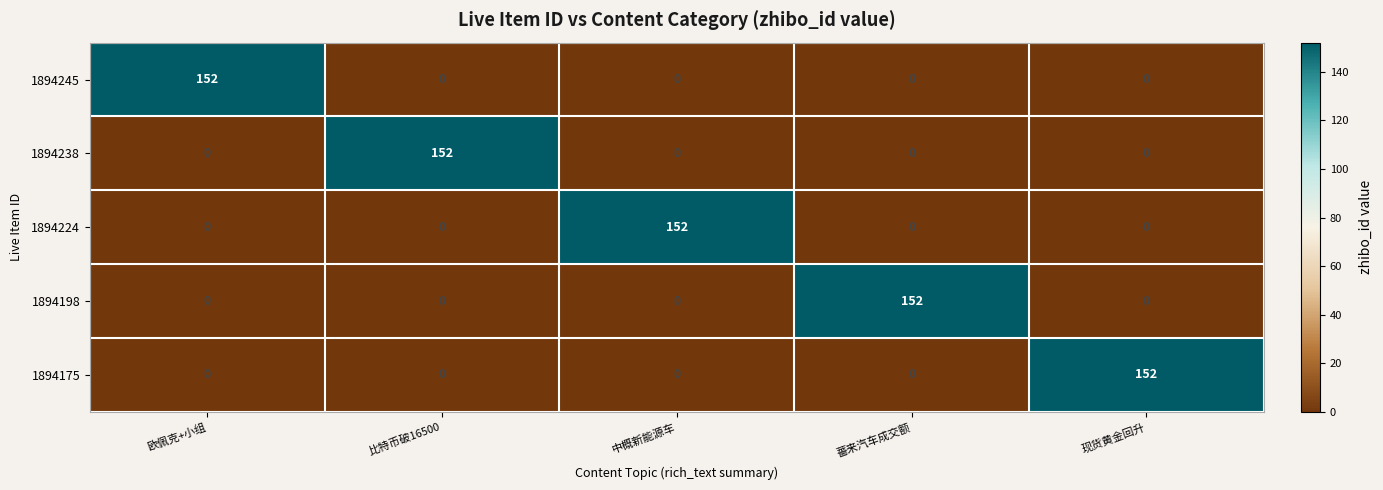

Is it true that 1894175 equals 0 at 薔来汽车成交额?

True